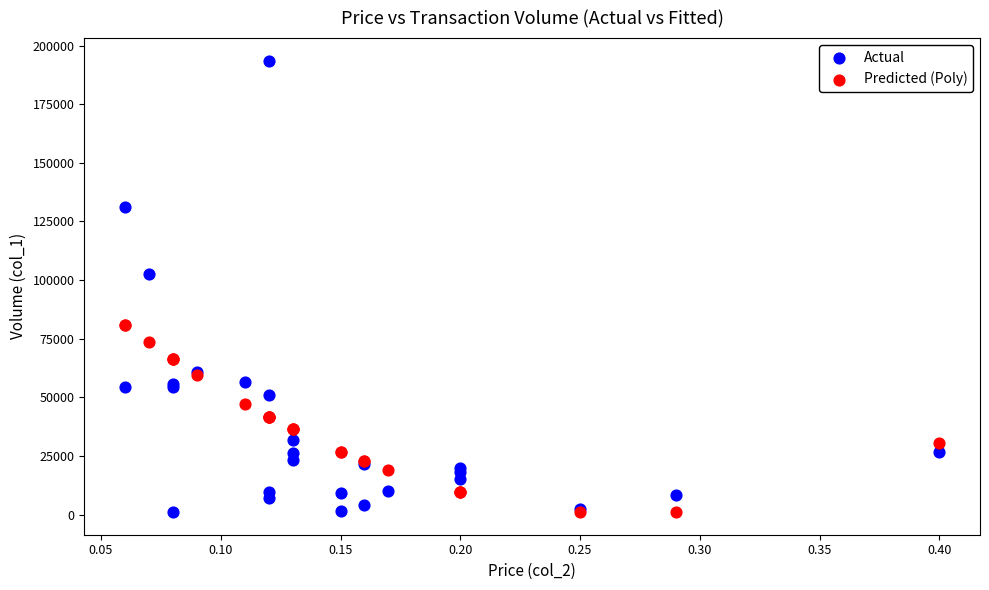

Across all series, what Y value is closest to 97309?

102810.0